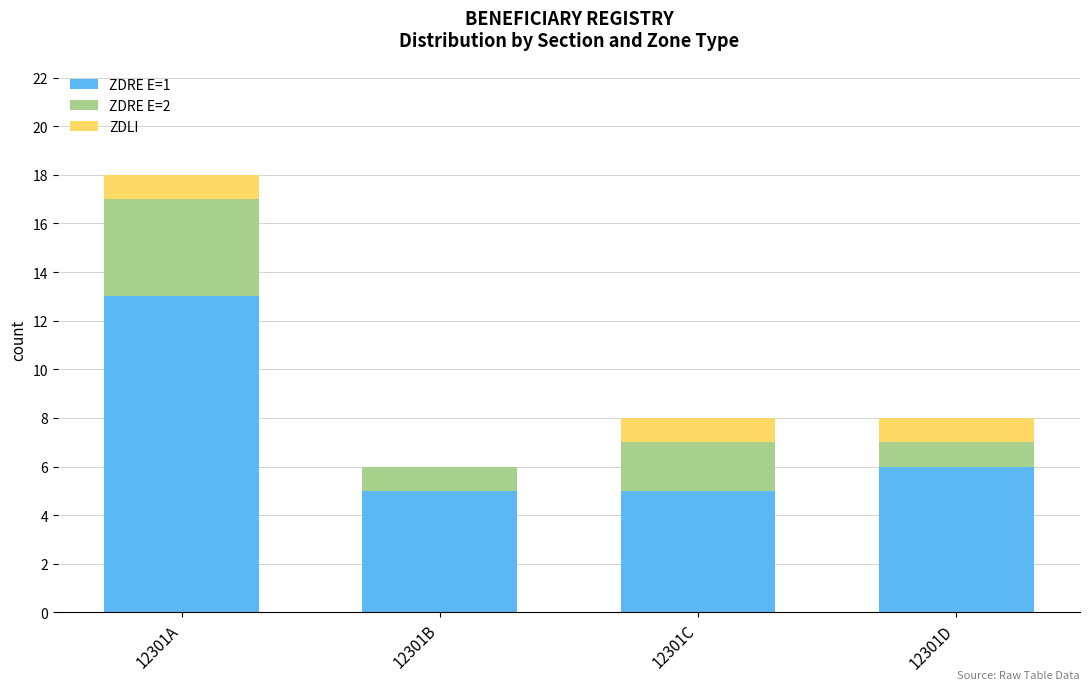

What is the total value across all series at 12301D?

8